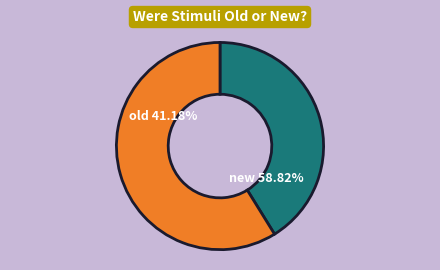

Count the number of slices in the pie.

2